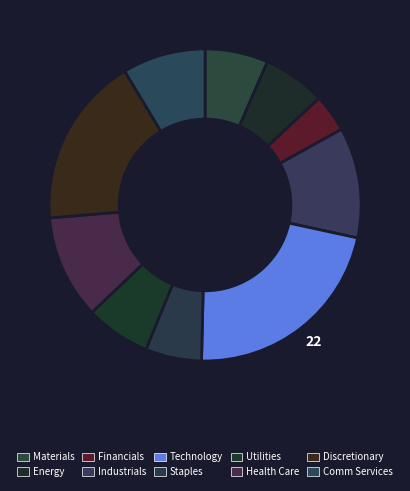

What is the ratio of the value at Materials to the value at Energy?

1.0